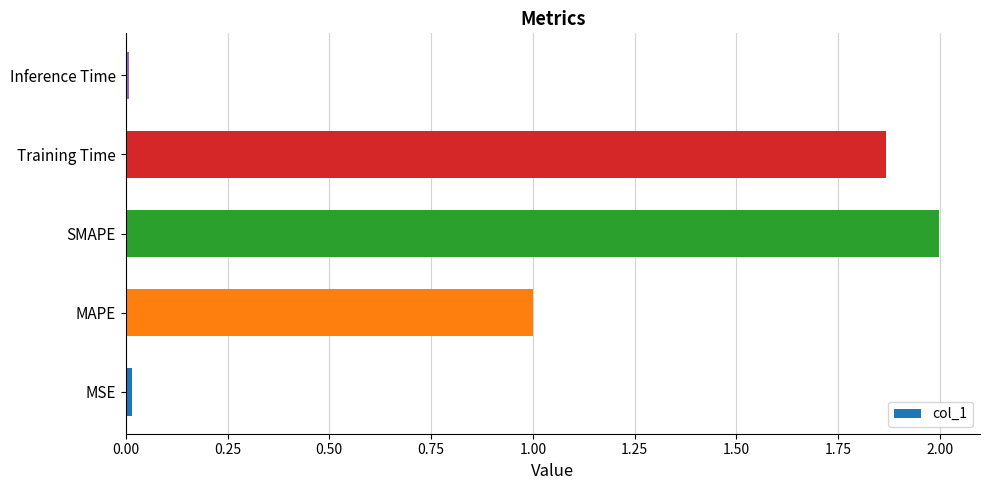

What is the maximum value shown in the chart?

2.0